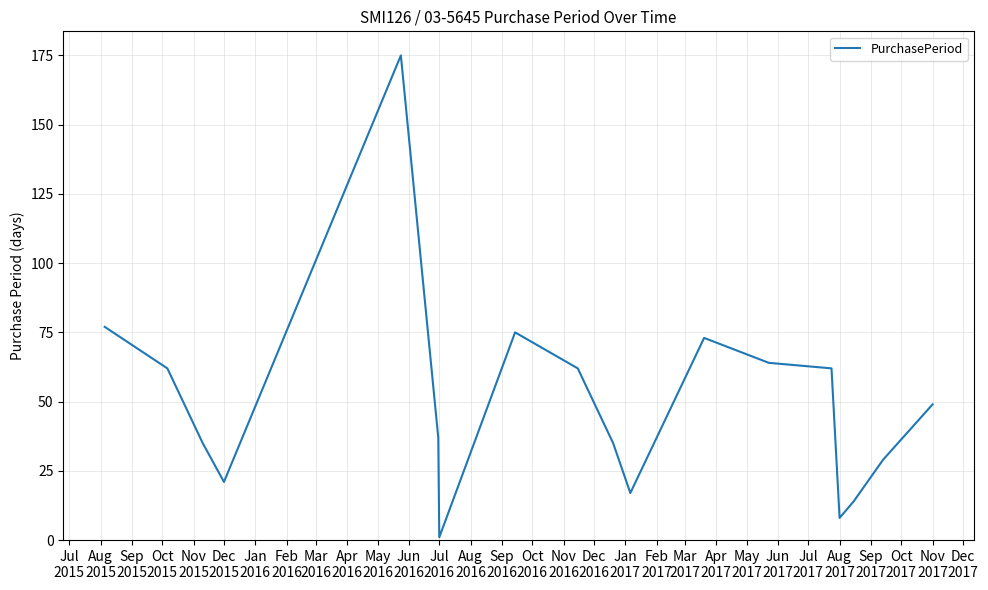

Is this an area chart (filled region under the line)?

No